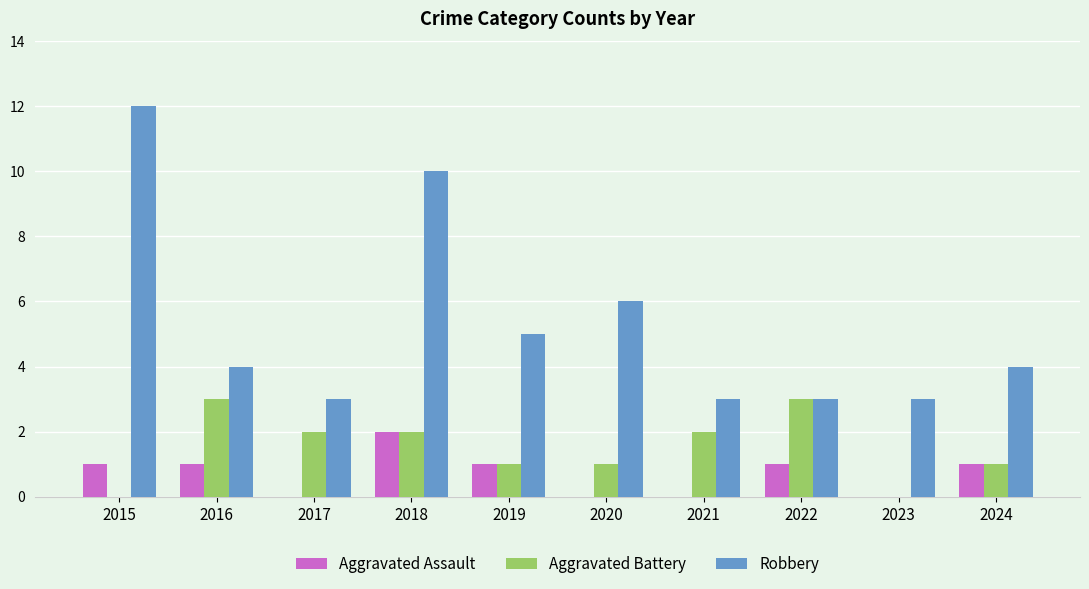

Is the value of Aggravated Battery at 2017 greater than the value of Robbery at 2018?

No